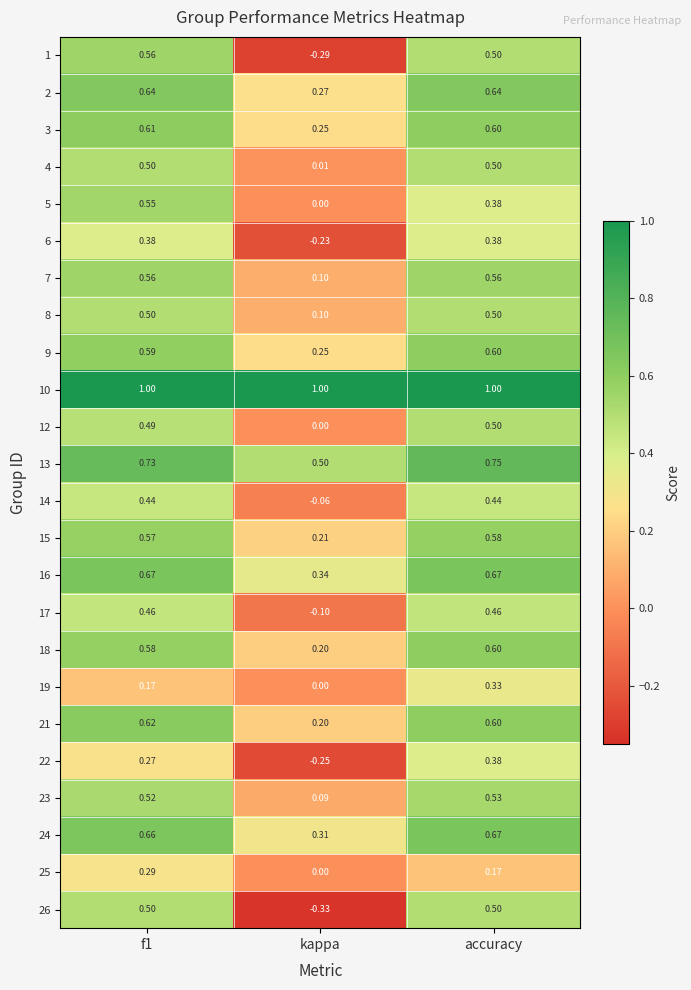

Which series has the largest total across all categories?

10